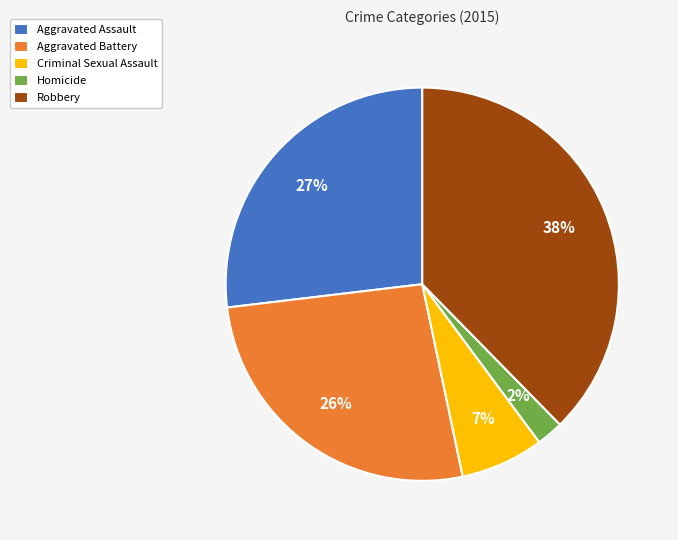

To the nearest percent, what is the difference between the Aggravated Assault and Criminal Sexual Assault slice percentages?

20%